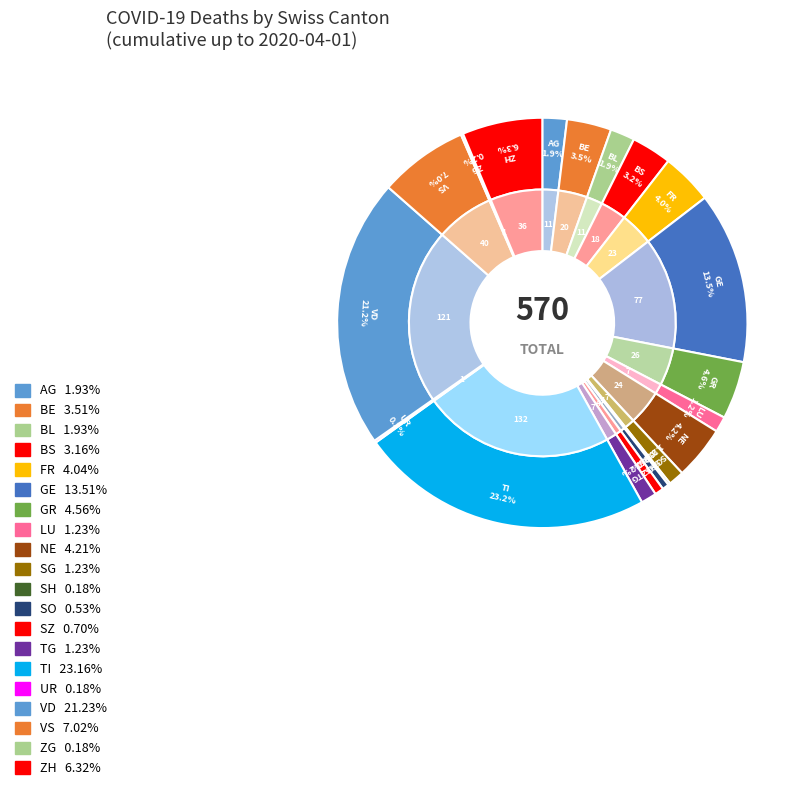

Is it true that 2020-03-15 is 1% of the pie?

False